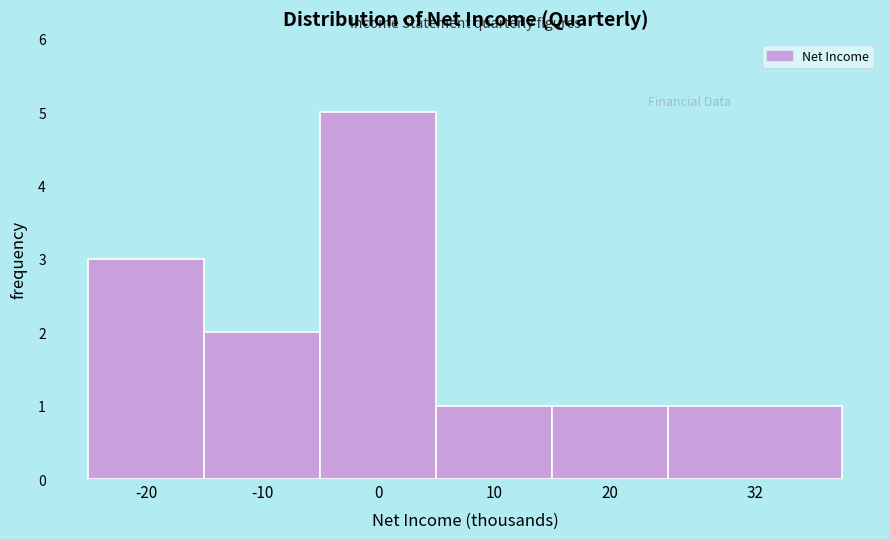

Reading right to left, transcribe all the data shown in this chart.

1	1	1	5	2	3